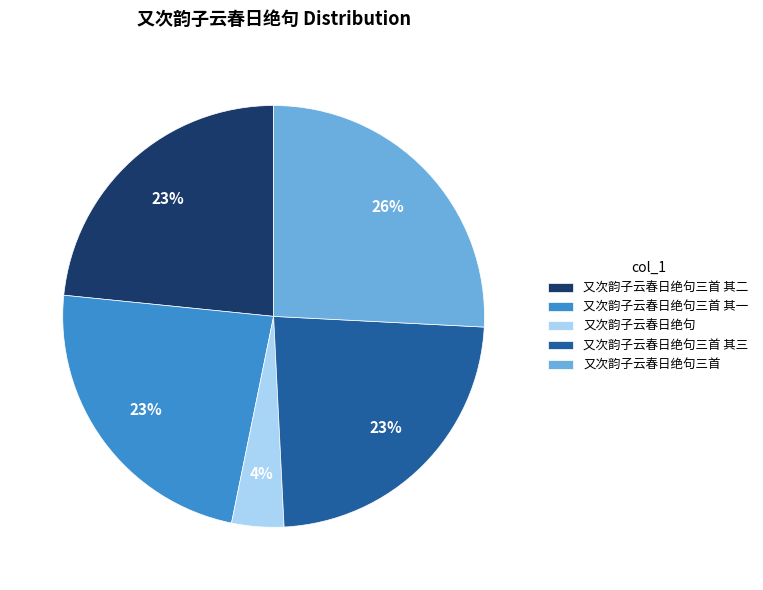

How many segments does this pie chart have?

5